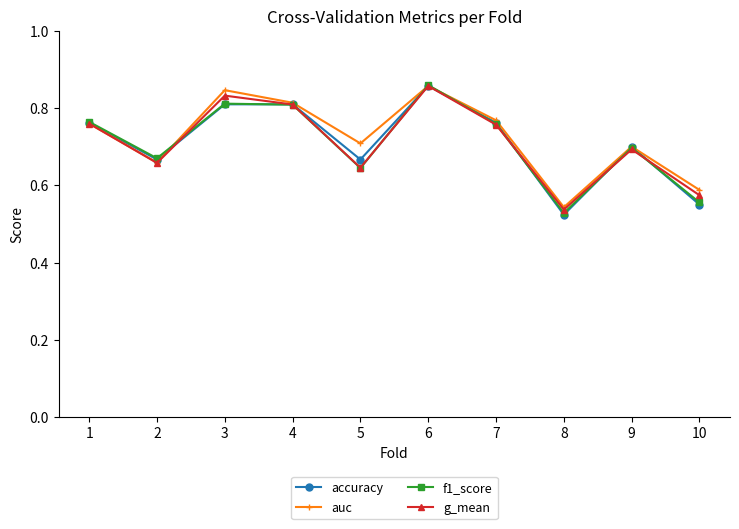

How many interior local peaks does the f1_score series have?

3